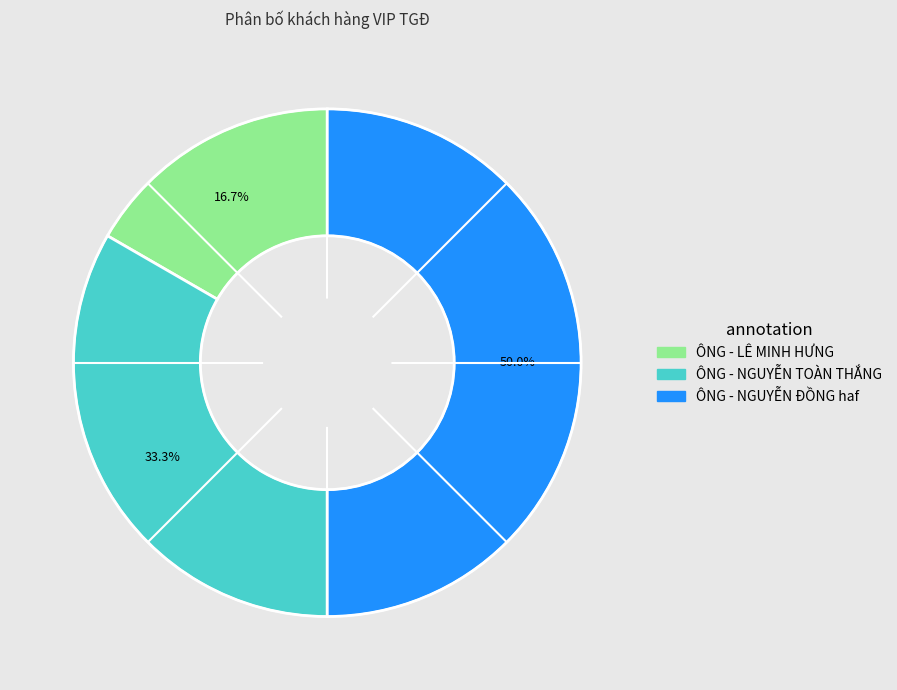

Which category has the smallest portion of the pie?

ÔNG - LÊ MINH HƯNG